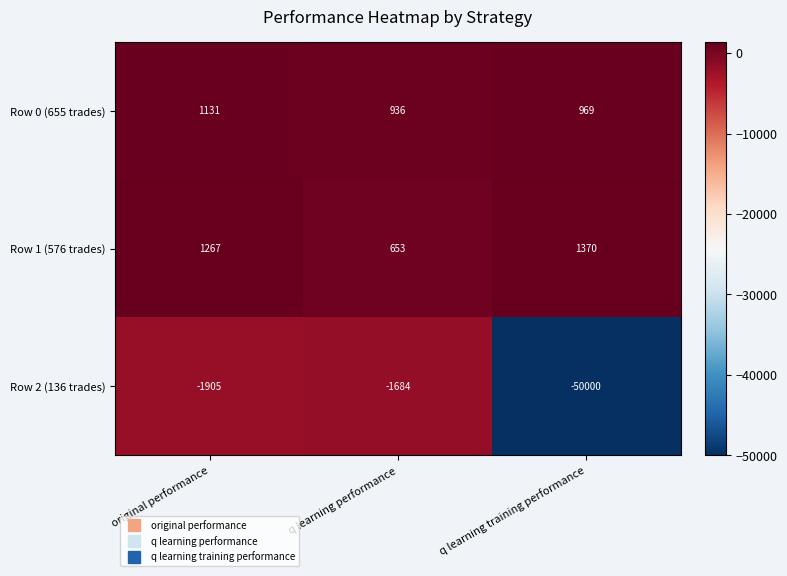

Rank the series at q learning training performance from lowest to highest value.

Row 2 (136 trades), Row 0 (655 trades), Row 1 (576 trades)